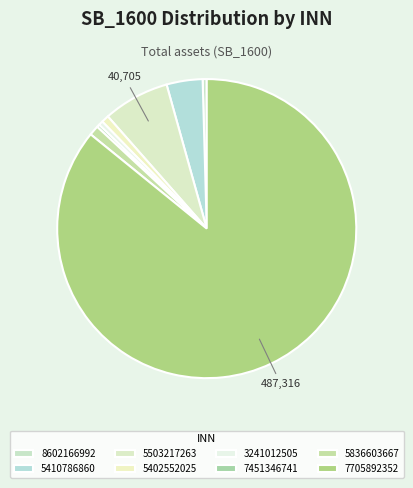

Count the number of slices in the pie.

8